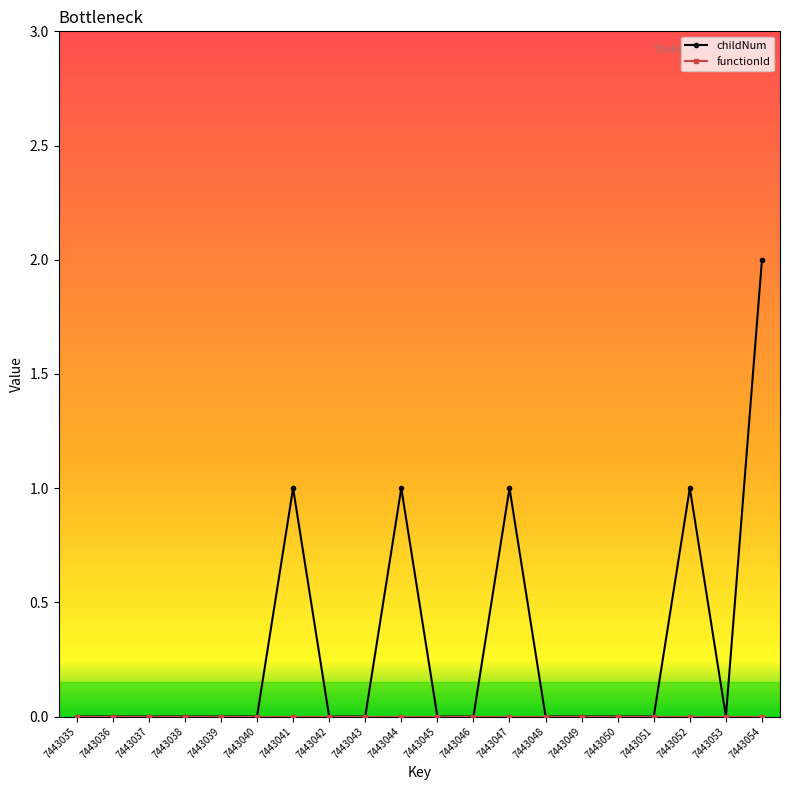

Is this an area chart (filled region under the line)?

No